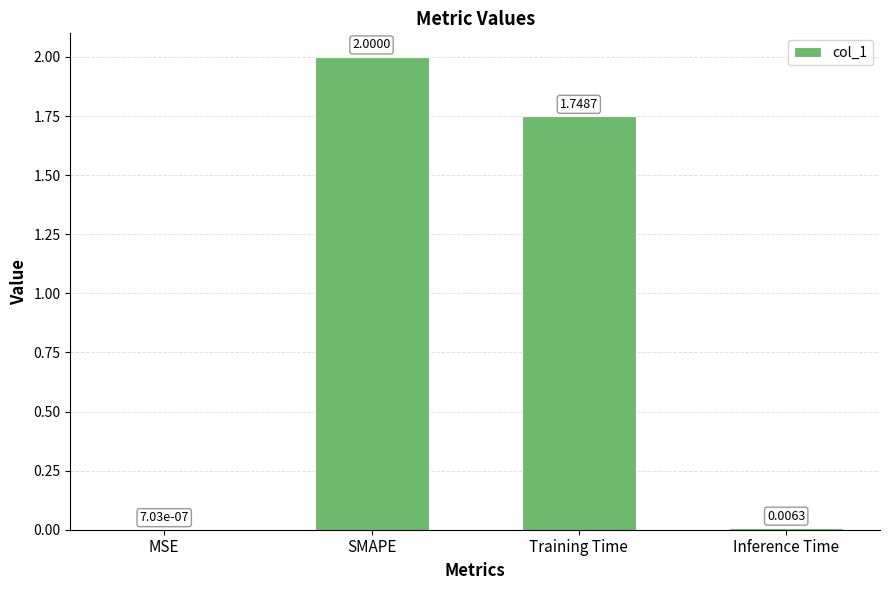

What is the change in value from SMAPE to Training Time?

-0.3